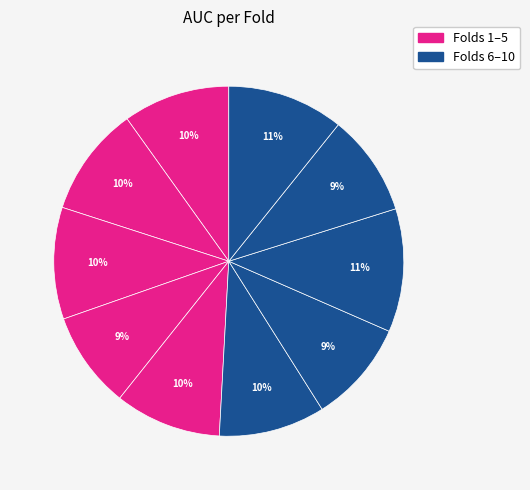

Count the number of slices in the pie.

10